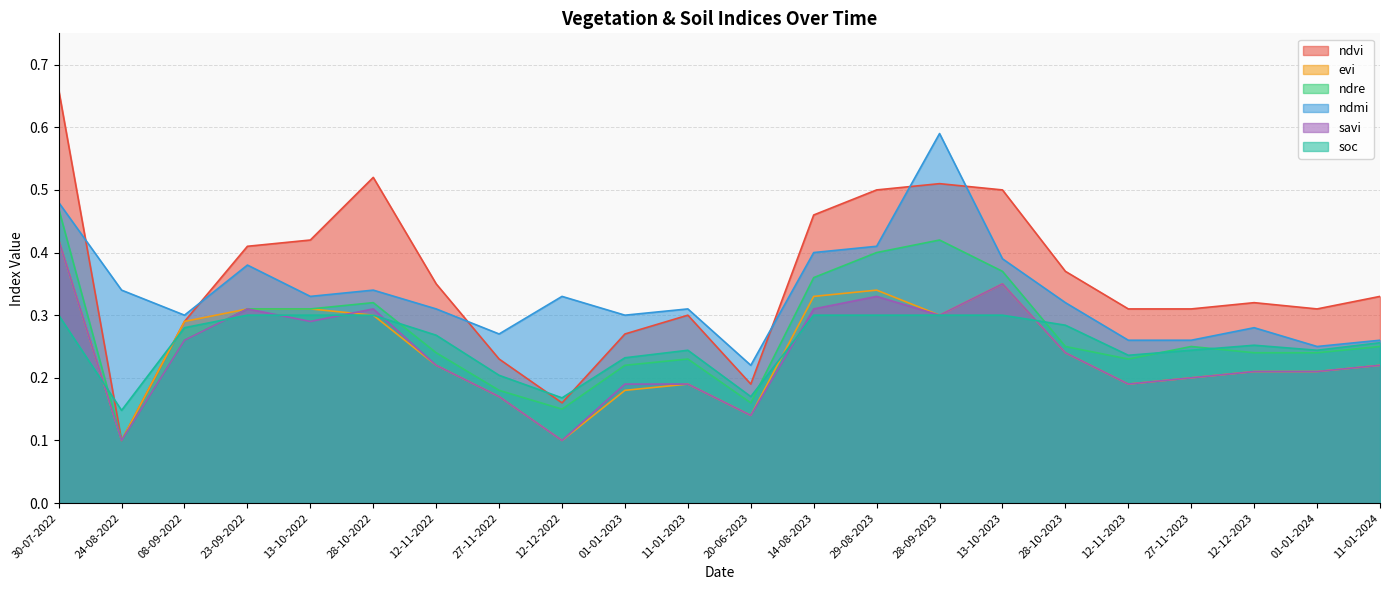

True or false: ndre and savi cross at least once.

False